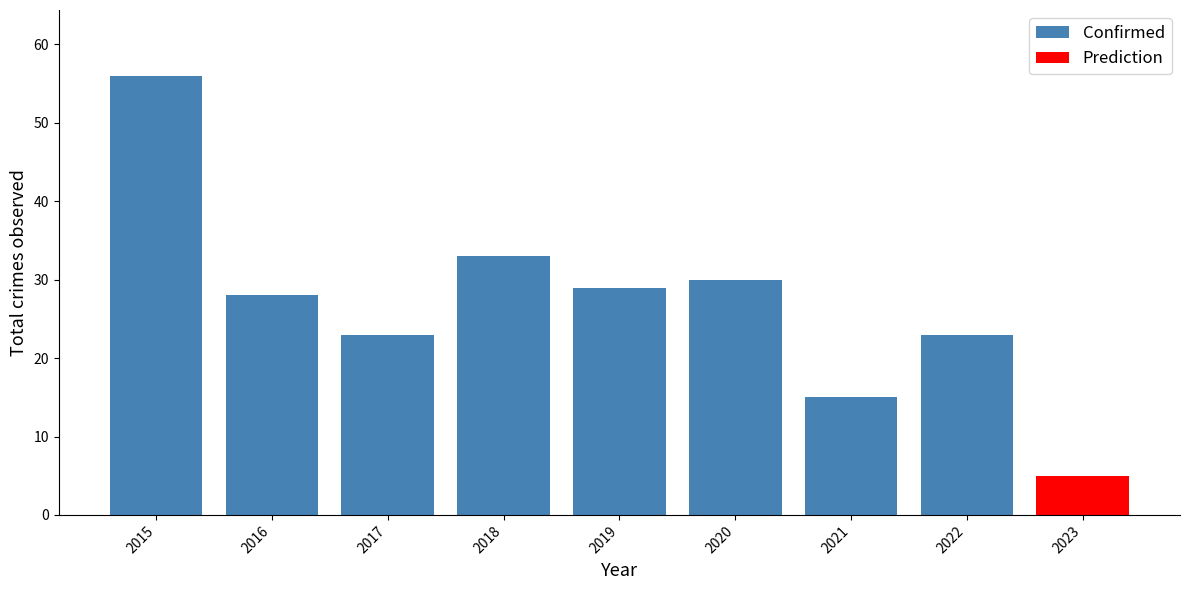

What is the minimum value shown in the chart?

15